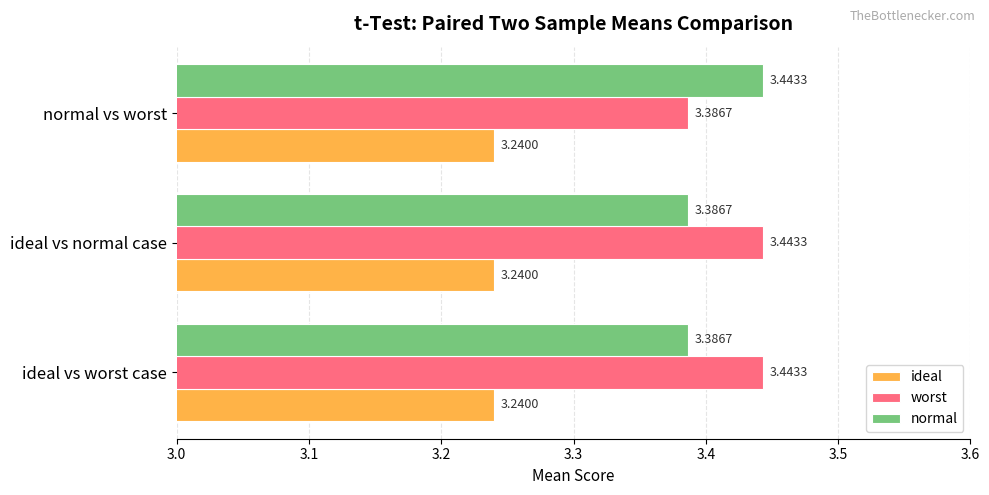

At how many categories does at least one series exceed 3?

3